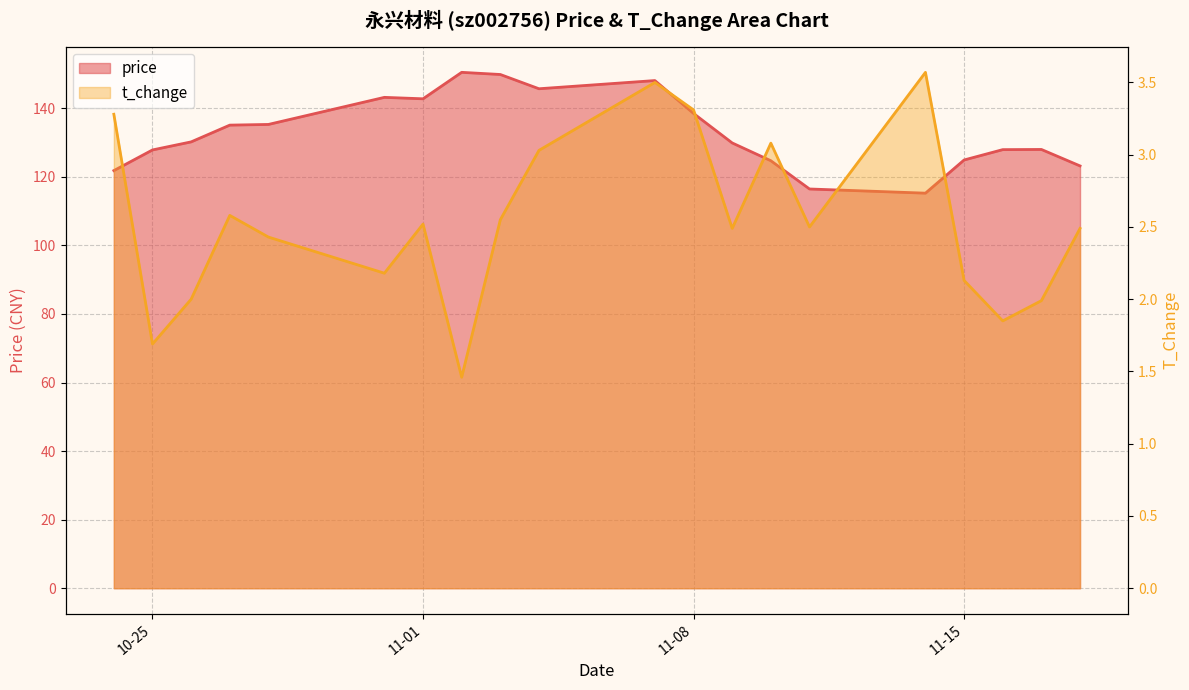

How many interior local valleys does the t_change series have?

6